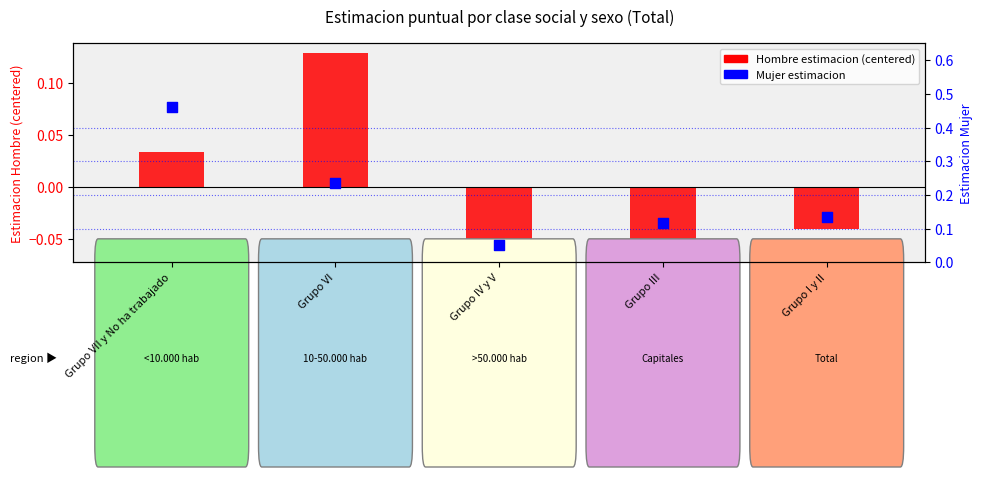

What are all the series names shown in the legend?

Hombre estimacion (centered), Mujer estimacion